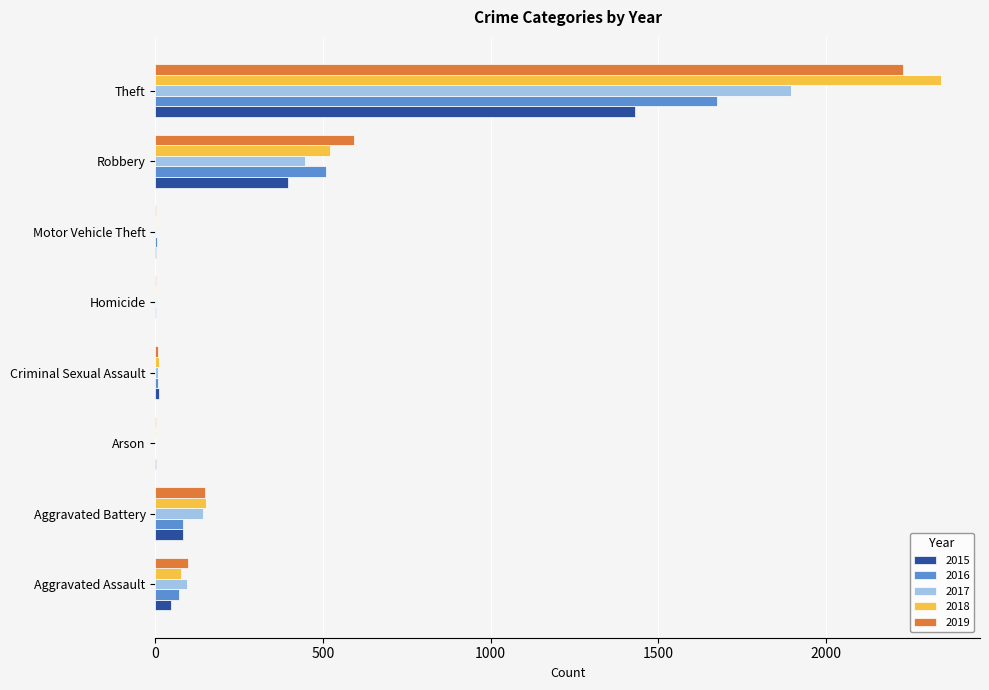

The 2015 series shows 46 at Aggravated Assault. True or false?

True